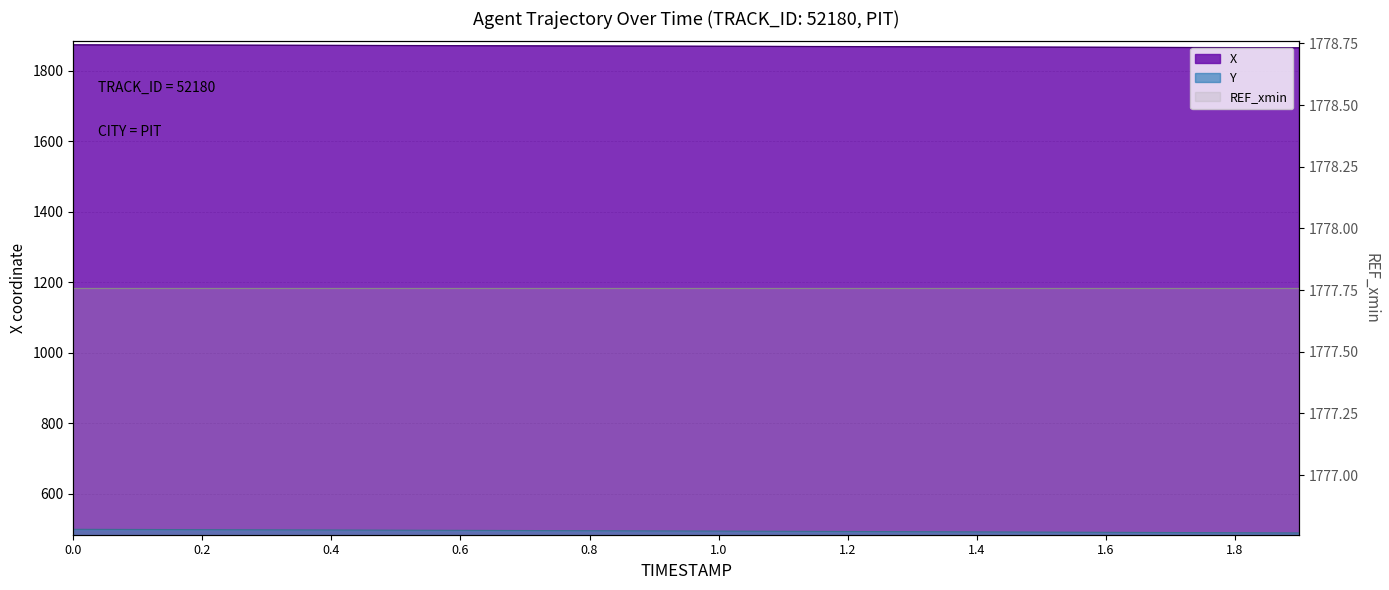

Does the chart have visible grid lines?

Yes